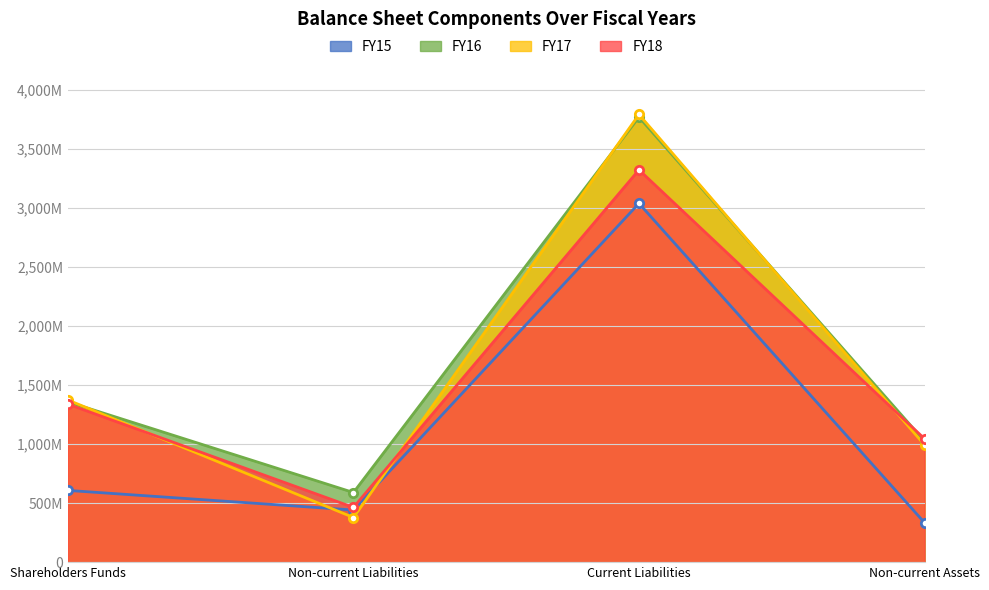

At which label does FY16 first exceed 1358917103?

Current Liabilities